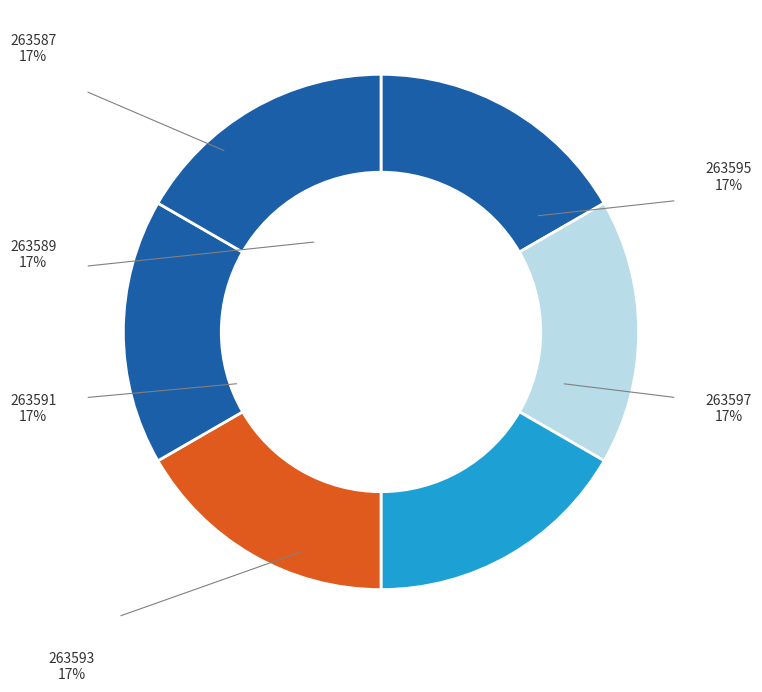

Is there a majority slice in this chart?

No